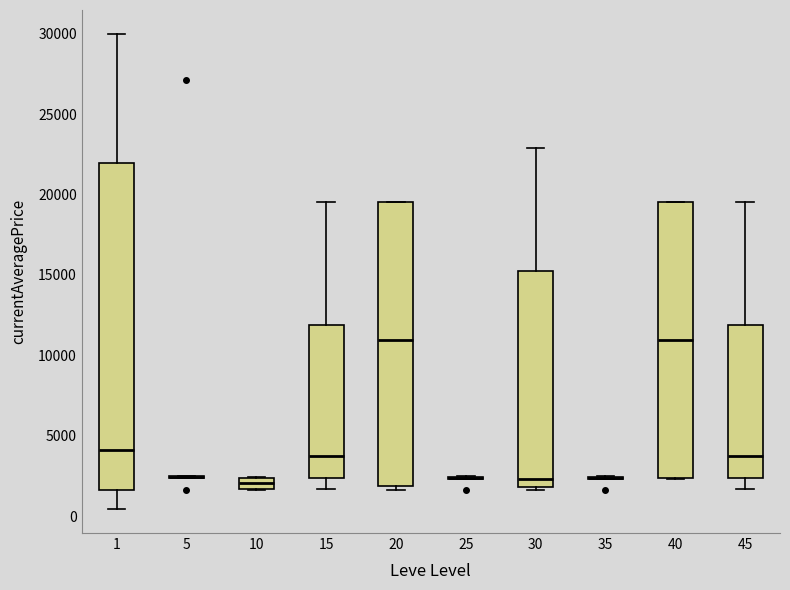

Which box is the tallest, from its lower edge to its upper edge?

1